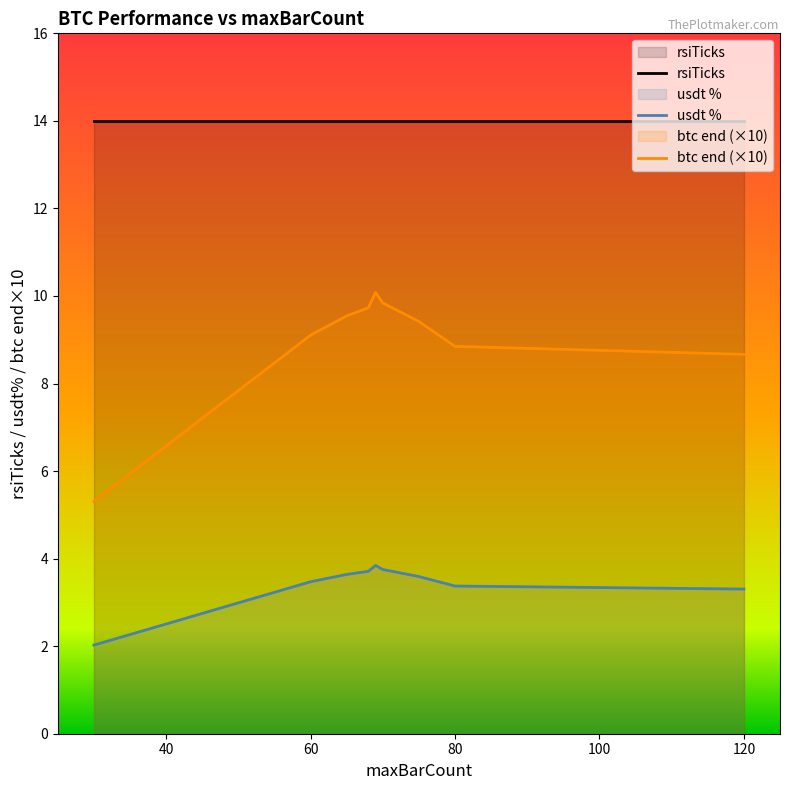

Does the chart have visible grid lines?

No